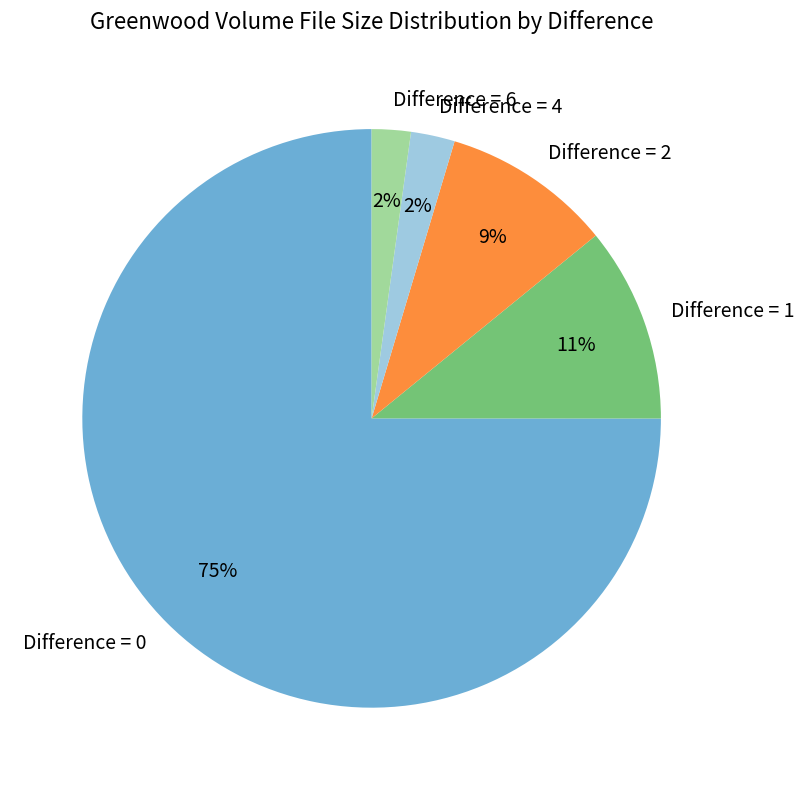

Is the sum of Difference = 6 and Difference = 4 greater than half?

No